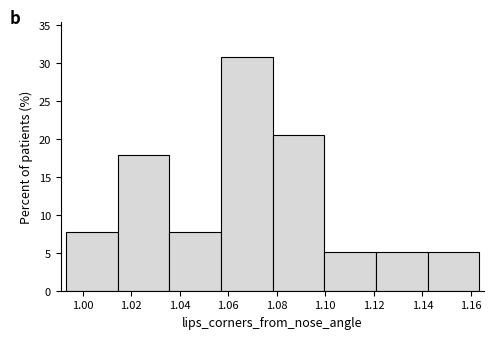

Reading left to right, list every bar in this chart as the range it spans on the x-axis followed by its height. Neither the bar edges nor the heights are printed on the chart, so give them approximately, as read against the axes.

0.994 to 1.014: 7.5
1.014 to 1.036: 18.0
1.036 to 1.056: 7.5
1.056 to 1.078: 31.0
1.078 to 1.100: 20.5
1.100 to 1.120: 5.0
1.120 to 1.142: 5.0
1.142 to 1.164: 5.0